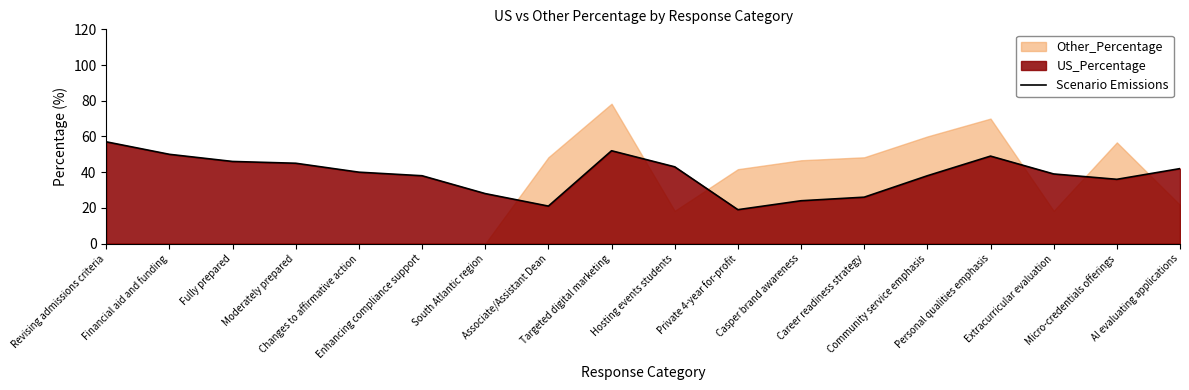

List the labels in order of value, largest first.

Revising admissions criteria, Targeted digital marketing, Financial aid and funding, Personal qualities emphasis, Fully prepared, Moderately prepared, Hosting events students, AI evaluating applications, Changes to affirmative action, Extracurricular evaluation, Enhancing compliance support, Community service emphasis, Micro-credentials offerings, South Atlantic region, Career readiness strategy, Casper brand awareness, Associate/Assistant Dean, Private 4-year for-profit